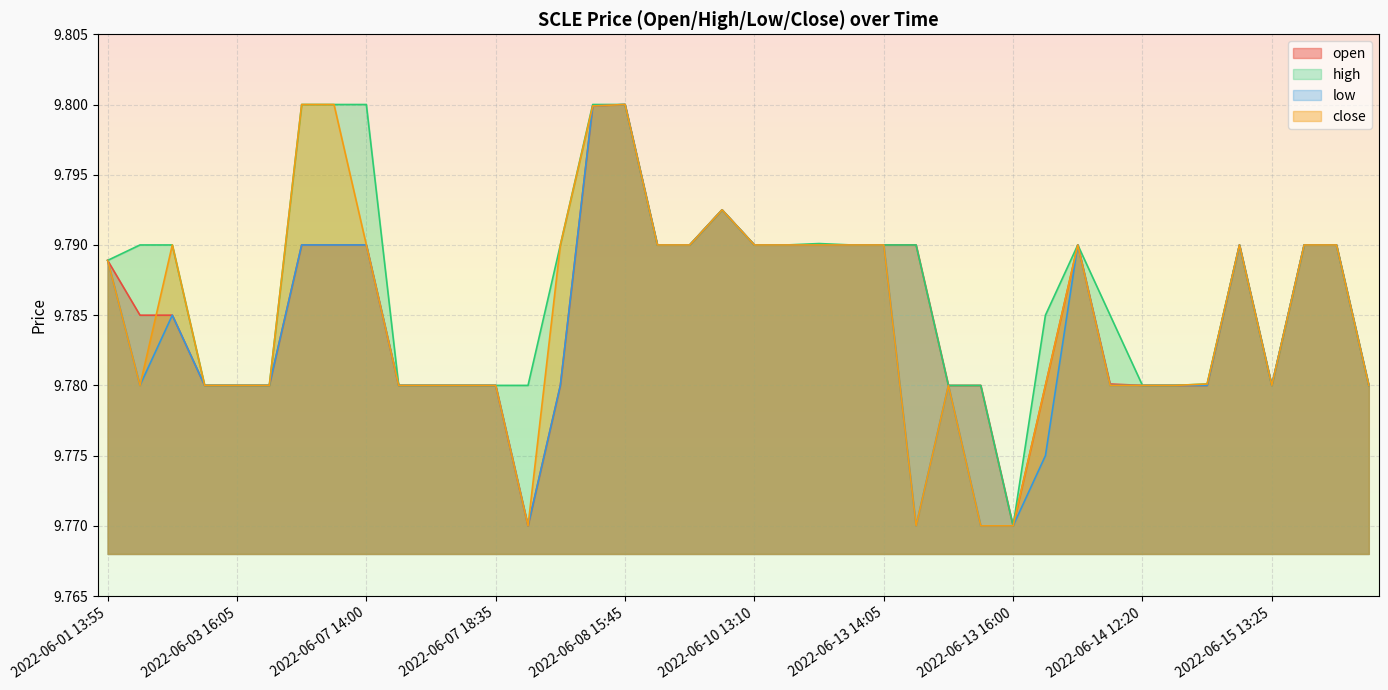

True or false: high and open cross at least once.

False